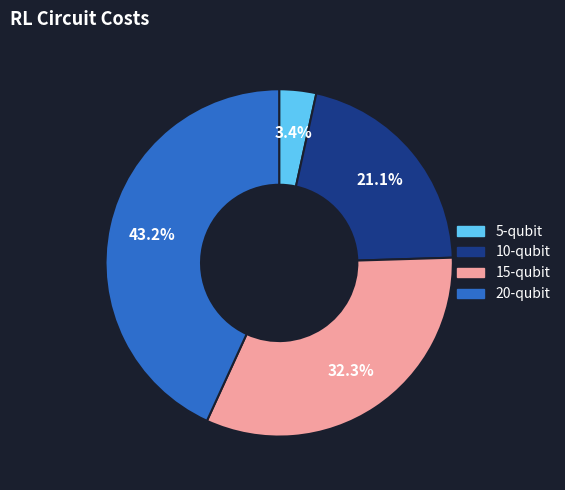

Which has a higher value, 10-qubit or 20-qubit?

20-qubit